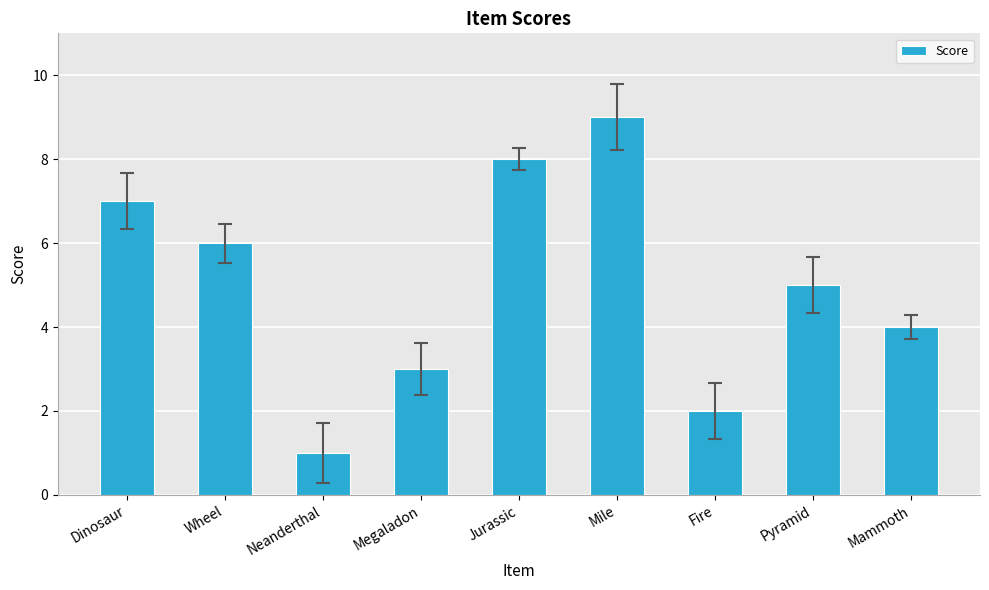

Reading right to left, list all the values displayed in this chart.

Mammoth=4	Pyramid=5	Fire=2	Mile=9	Jurassic=8	Megaladon=3	Neanderthal=1	Wheel=6	Dinosaur=7